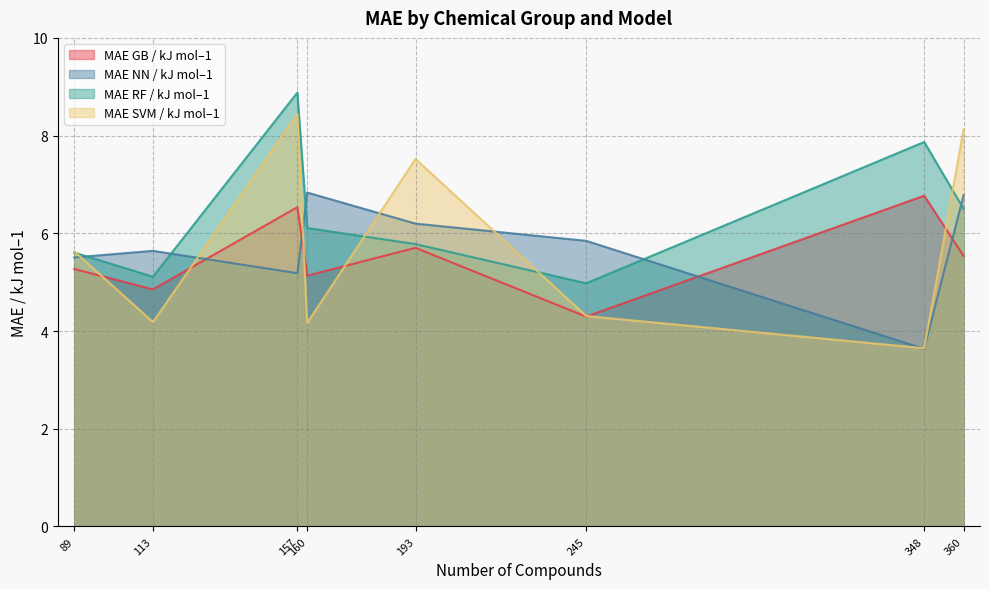

Which series has the widest spread of values?

MAE SVM / kJ mol–1